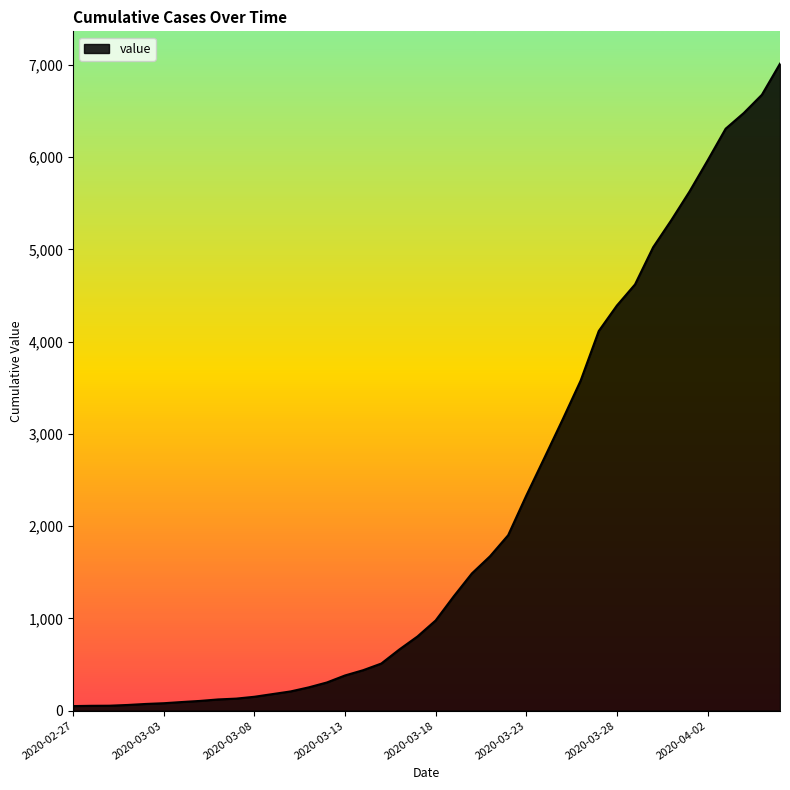

What is the difference between the maximum and minimum values?

6964